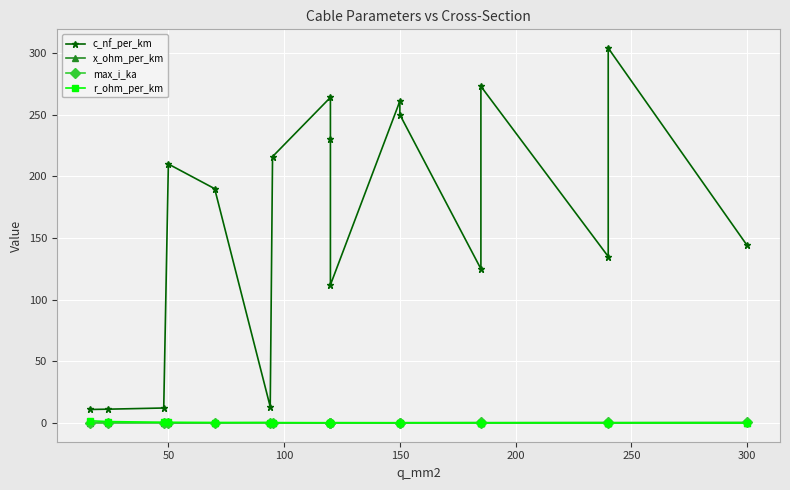

What is the value of the c_nf_per_km point at the 10th from the left?

112.0